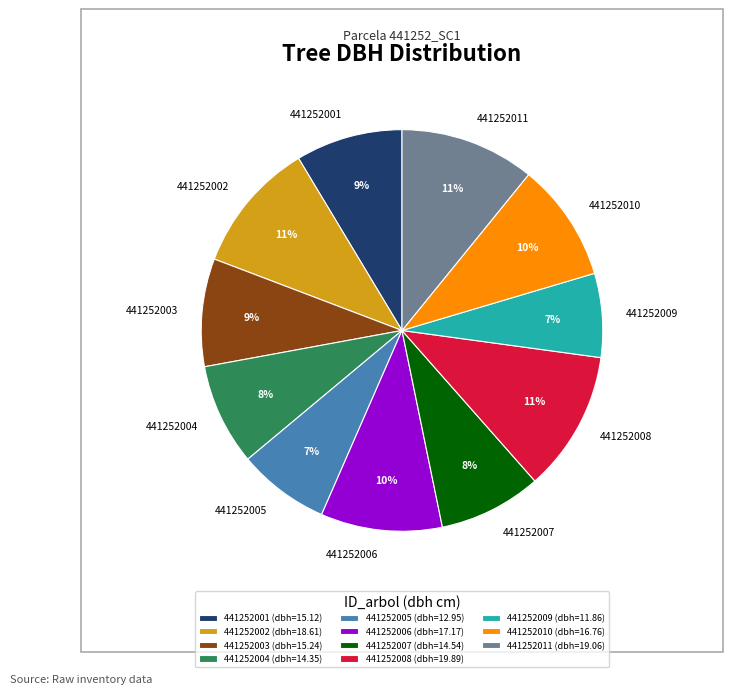

The 441252001 slice represents 18% of the pie. True or false?

False